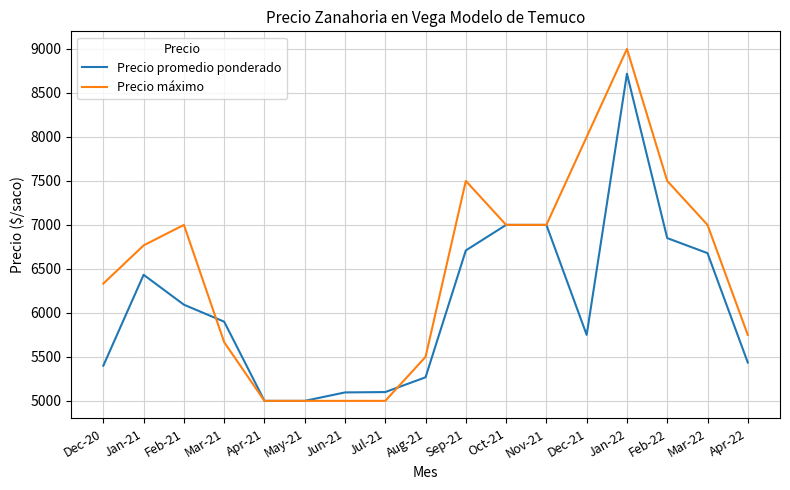

What is the difference between the highest and lowest values at Dec-20?

933